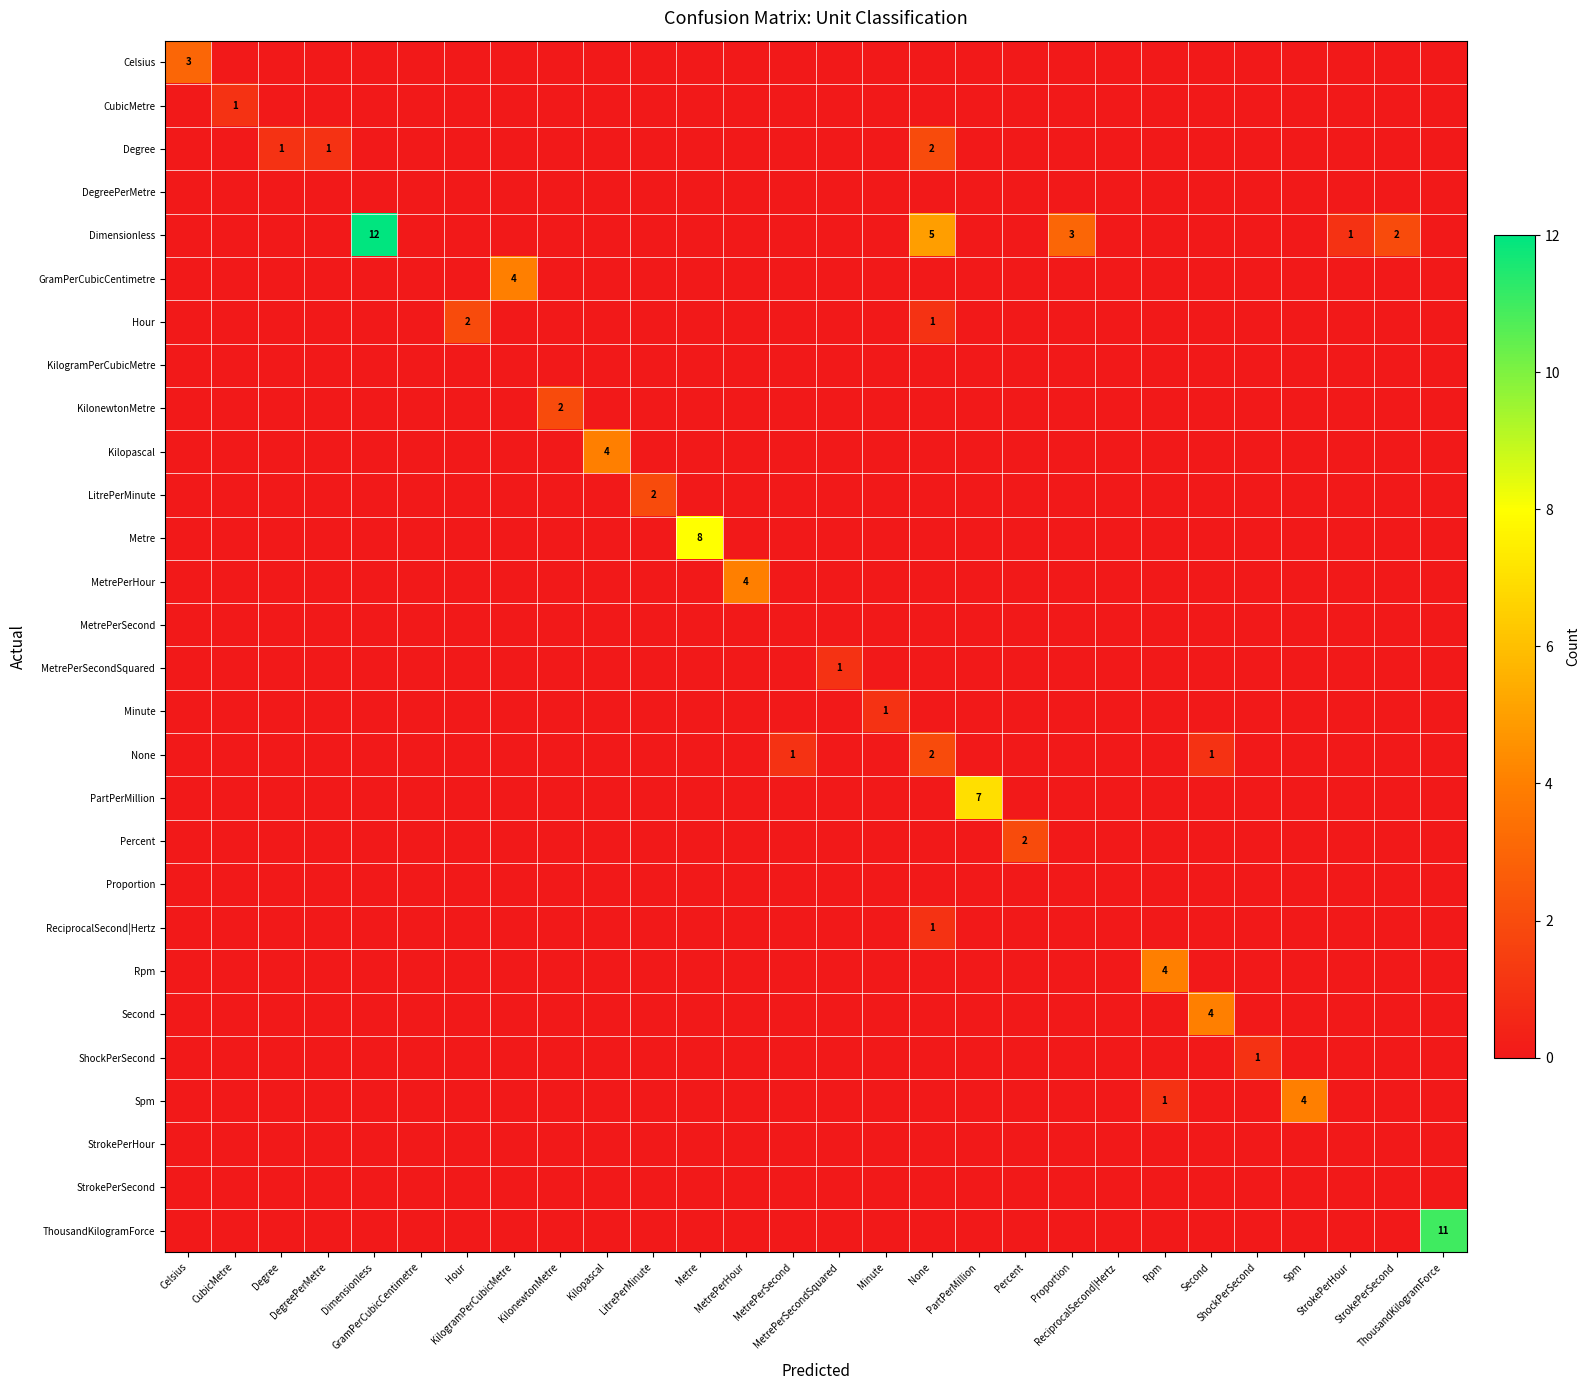

Which series changed the most between Percent and ReciprocalSecond|Hertz?

Percent